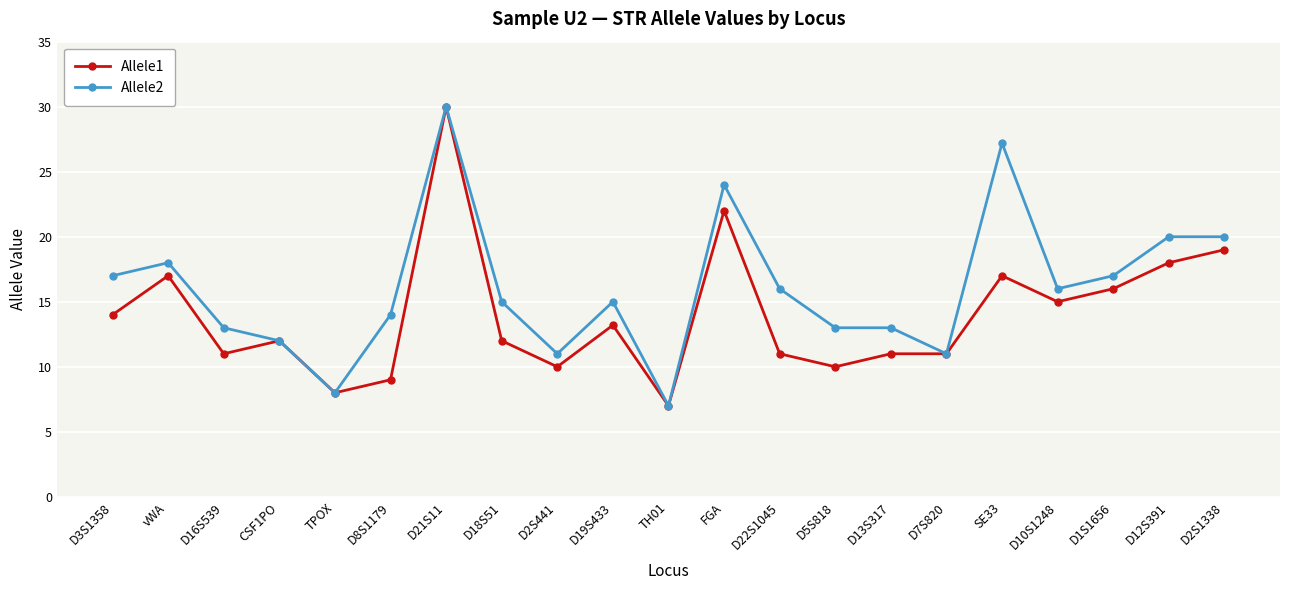

Where is the first local minimum for Allele2?

TPOX